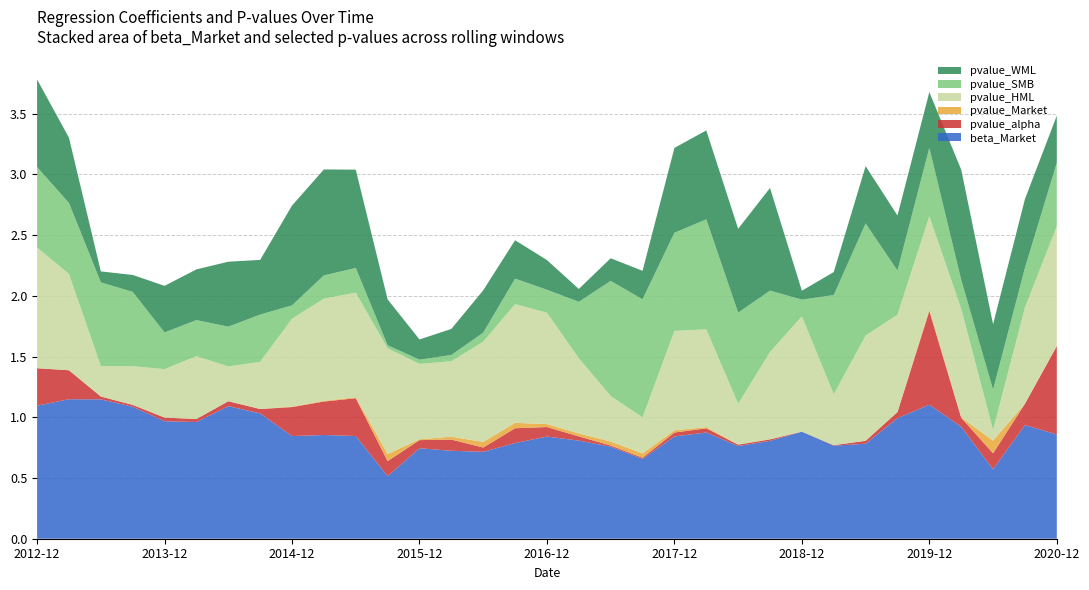

Reading left to right, list all the values displayed in this chart.

beta_Market: 2012-12-31=1.1	2013-03-31=1.1	2013-06-30=1.1	2013-09-30=1.1	2013-12-31=1.0	2014-03-31=1.0	2014-06-30=1.1	2014-09-30=1.0	2014-12-31=0.8	2015-03-31=0.9	2015-06-30=0.8	2015-09-30=0.5	2015-12-31=0.7	2016-03-31=0.7	2016-06-30=0.7	2016-09-30=0.8	2016-12-31=0.8	2017-03-31=0.8	2017-06-30=0.8	2017-09-30=0.7	2017-12-31=0.8	2018-03-31=0.9	2018-06-30=0.8	2018-09-30=0.8	2018-12-31=0.9	2019-03-31=0.8	2019-06-30=0.8	2019-09-30=1.0	2019-12-31=1.1	2020-03-31=0.9	2020-06-30=0.6	2020-09-30=0.9	2020-12-31=0.9
pvalue_alpha: 2012-12-31=0.3	2013-03-31=0.2	2013-06-30=0.0	2013-09-30=0.0	2013-12-31=0.0	2014-03-31=0.0	2014-06-30=0.0	2014-09-30=0.0	2014-12-31=0.2	2015-03-31=0.3	2015-06-30=0.3	2015-09-30=0.1	2015-12-31=0.1	2016-03-31=0.1	2016-06-30=0.0	2016-09-30=0.1	2016-12-31=0.1	2017-03-31=0.0	2017-06-30=0.0	2017-09-30=0.0	2017-12-31=0.0	2018-03-31=0.0	2018-06-30=0.0	2018-09-30=0.0	2018-12-31=0.0	2019-03-31=0.0	2019-06-30=0.0	2019-09-30=0.1	2019-12-31=0.8	2020-03-31=0.1	2020-06-30=0.1	2020-09-30=0.2	2020-12-31=0.7
pvalue_Market: 2012-12-31=0.0	2013-03-31=0.0	2013-06-30=0.0	2013-09-30=0.0	2013-12-31=0.0	2014-03-31=0.0	2014-06-30=0.0	2014-09-30=0.0	2014-12-31=0.0	2015-03-31=0.0	2015-06-30=0.0	2015-09-30=0.1	2015-12-31=0.0	2016-03-31=0.0	2016-06-30=0.0	2016-09-30=0.0	2016-12-31=0.0	2017-03-31=0.0	2017-06-30=0.0	2017-09-30=0.0	2017-12-31=0.0	2018-03-31=0.0	2018-06-30=0.0	2018-09-30=0.0	2018-12-31=0.0	2019-03-31=0.0	2019-06-30=0.0	2019-09-30=0.0	2019-12-31=0.0	2020-03-31=0.0	2020-06-30=0.1	2020-09-30=0.0	2020-12-31=0.0
pvalue_HML: 2012-12-31=1.0	2013-03-31=0.8	2013-06-30=0.3	2013-09-30=0.3	2013-12-31=0.4	2014-03-31=0.5	2014-06-30=0.3	2014-09-30=0.4	2014-12-31=0.7	2015-03-31=0.8	2015-06-30=0.9	2015-09-30=0.9	2015-12-31=0.6	2016-03-31=0.6	2016-06-30=0.8	2016-09-30=1.0	2016-12-31=0.9	2017-03-31=0.6	2017-06-30=0.4	2017-09-30=0.3	2017-12-31=0.8	2018-03-31=0.8	2018-06-30=0.3	2018-09-30=0.7	2018-12-31=0.9	2019-03-31=0.4	2019-06-30=0.9	2019-09-30=0.8	2019-12-31=0.8	2020-03-31=0.9	2020-06-30=0.1	2020-09-30=0.8	2020-12-31=1.0
pvalue_SMB: 2012-12-31=0.7	2013-03-31=0.6	2013-06-30=0.7	2013-09-30=0.6	2013-12-31=0.3	2014-03-31=0.3	2014-06-30=0.3	2014-09-30=0.4	2014-12-31=0.1	2015-03-31=0.2	2015-06-30=0.2	2015-09-30=0.0	2015-12-31=0.0	2016-03-31=0.1	2016-06-30=0.1	2016-09-30=0.2	2016-12-31=0.2	2017-03-31=0.5	2017-06-30=0.9	2017-09-30=1.0	2017-12-31=0.8	2018-03-31=0.9	2018-06-30=0.7	2018-09-30=0.5	2018-12-31=0.1	2019-03-31=0.8	2019-06-30=0.9	2019-09-30=0.4	2019-12-31=0.6	2020-03-31=0.2	2020-06-30=0.3	2020-09-30=0.3	2020-12-31=0.5
pvalue_WML: 2012-12-31=0.7	2013-03-31=0.5	2013-06-30=0.1	2013-09-30=0.1	2013-12-31=0.4	2014-03-31=0.4	2014-06-30=0.5	2014-09-30=0.5	2014-12-31=0.8	2015-03-31=0.9	2015-06-30=0.8	2015-09-30=0.4	2015-12-31=0.2	2016-03-31=0.2	2016-06-30=0.3	2016-09-30=0.3	2016-12-31=0.2	2017-03-31=0.1	2017-06-30=0.2	2017-09-30=0.2	2017-12-31=0.7	2018-03-31=0.7	2018-06-30=0.7	2018-09-30=0.8	2018-12-31=0.1	2019-03-31=0.2	2019-06-30=0.5	2019-09-30=0.5	2019-12-31=0.5	2020-03-31=0.9	2020-06-30=0.5	2020-09-30=0.6	2020-12-31=0.4